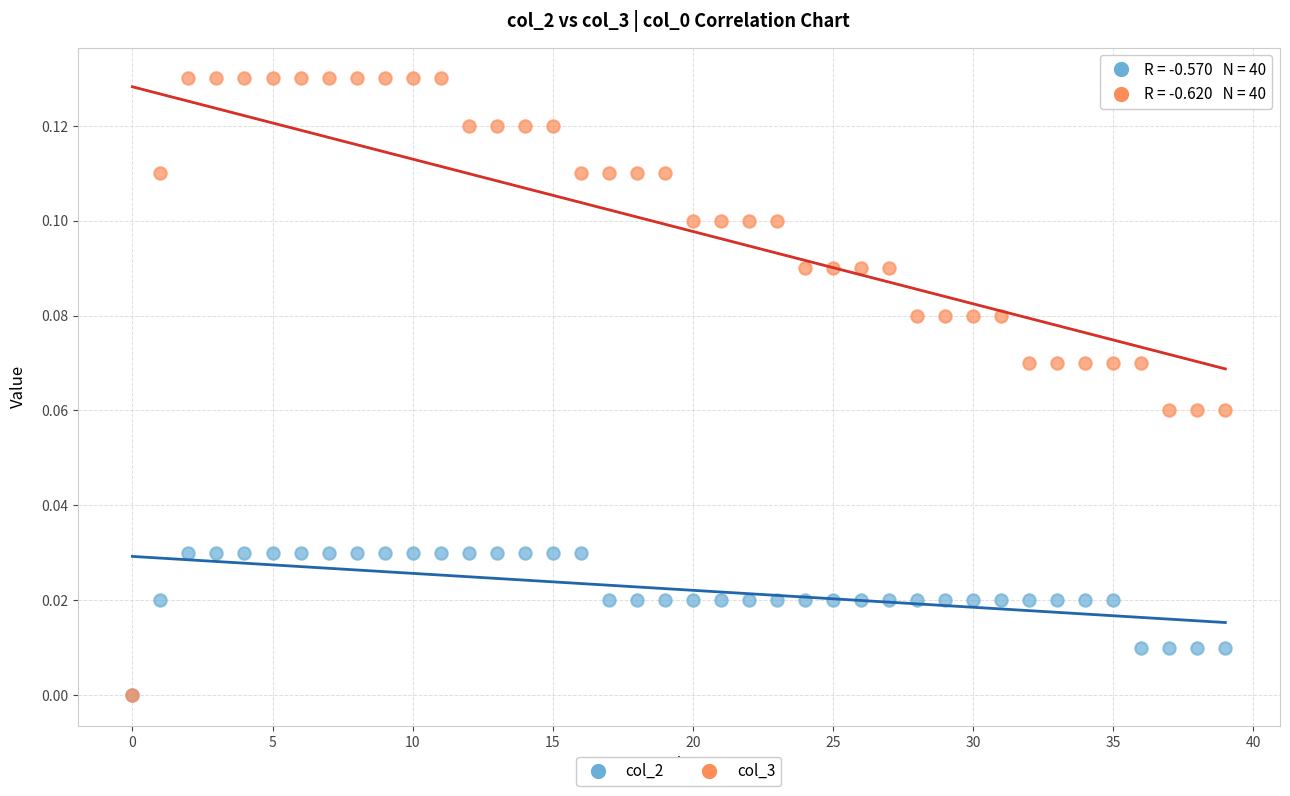

What are all the series names shown in the legend?

col_2, col_3